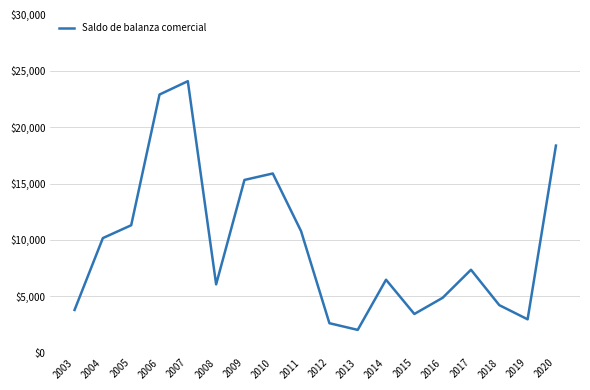

Does the chart display data point markers on the line(s)?

No